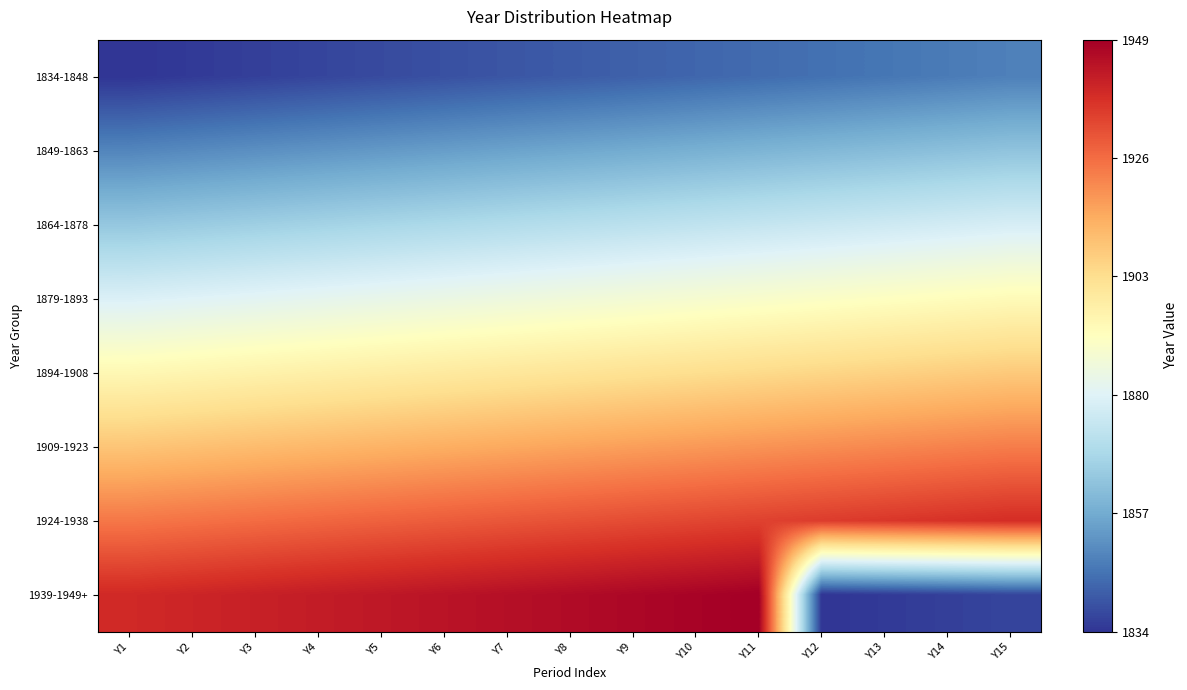

At which category is the sum across all series the highest?

Y11